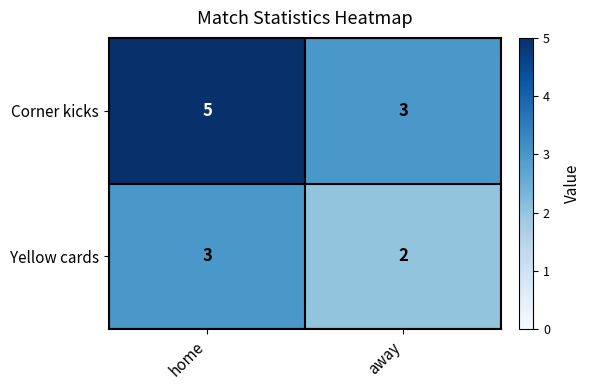

What is the sum of all Yellow cards values?

5